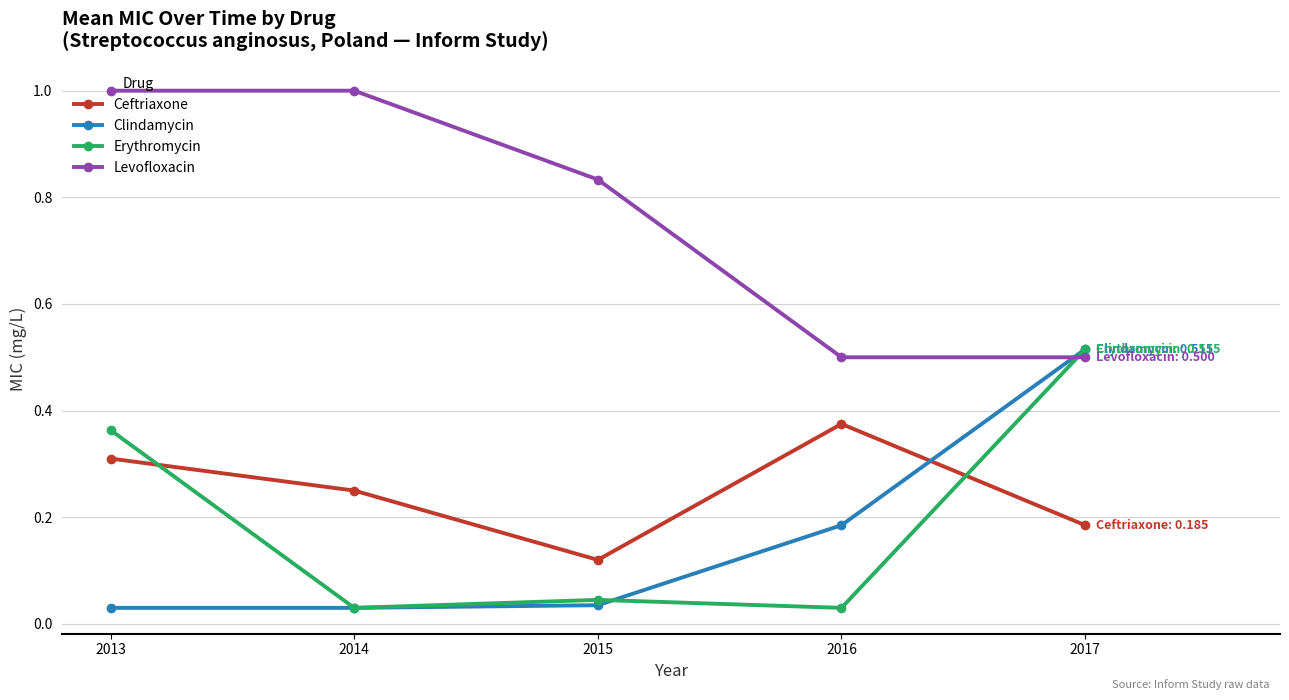

At how many categories does at least one series exceed 0?

5